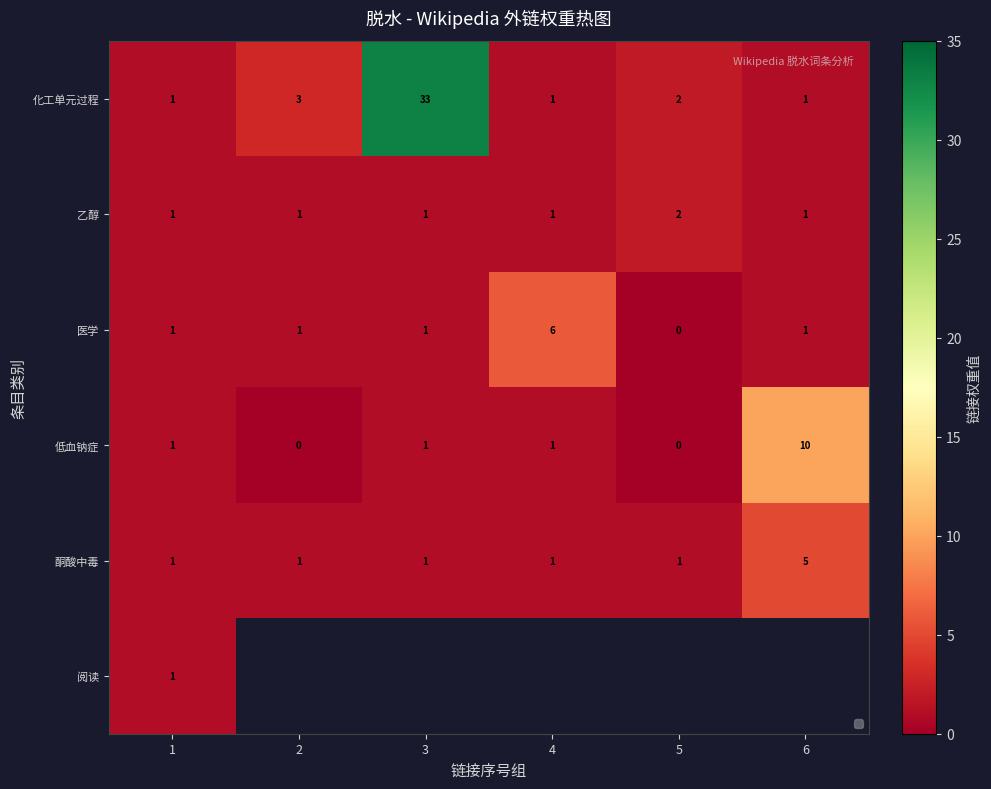

The 化工单元过程 series shows 0.4 at 1. True or false?

False